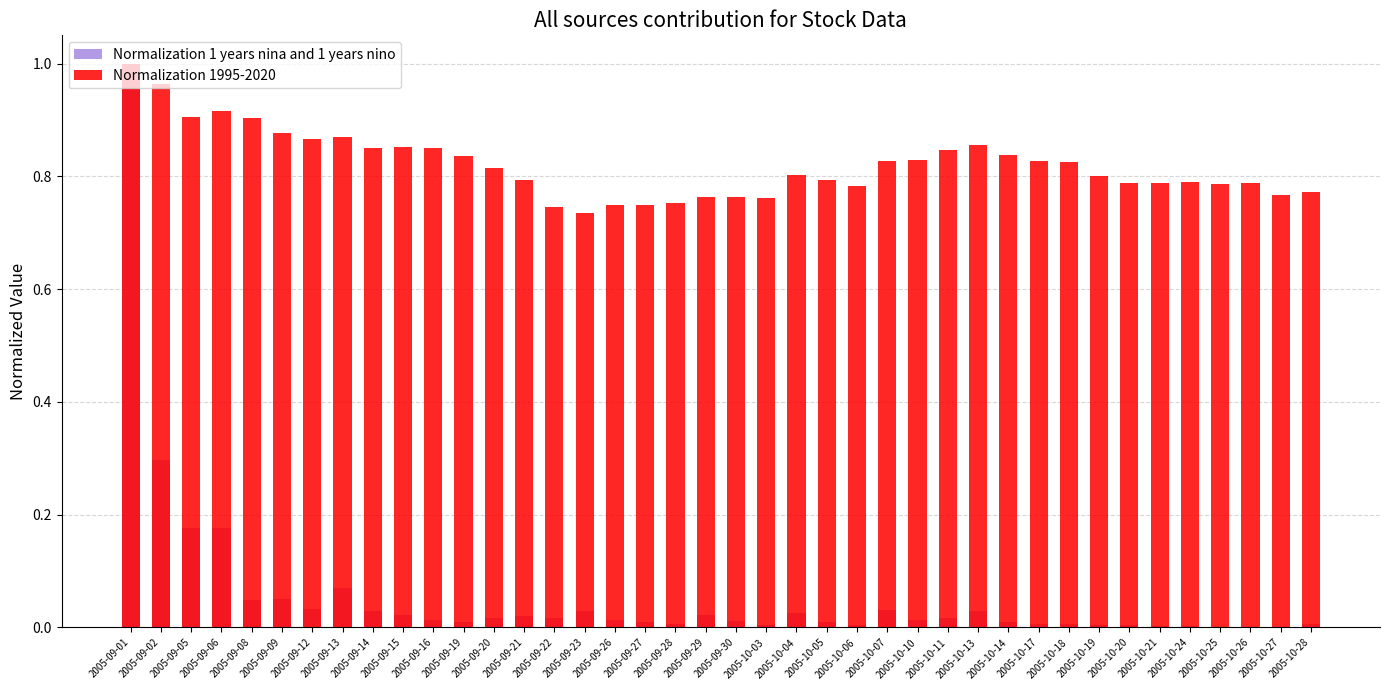

The value of Normalization 1995-2020 at 2005-09-22 is 0.7. True or false?

True